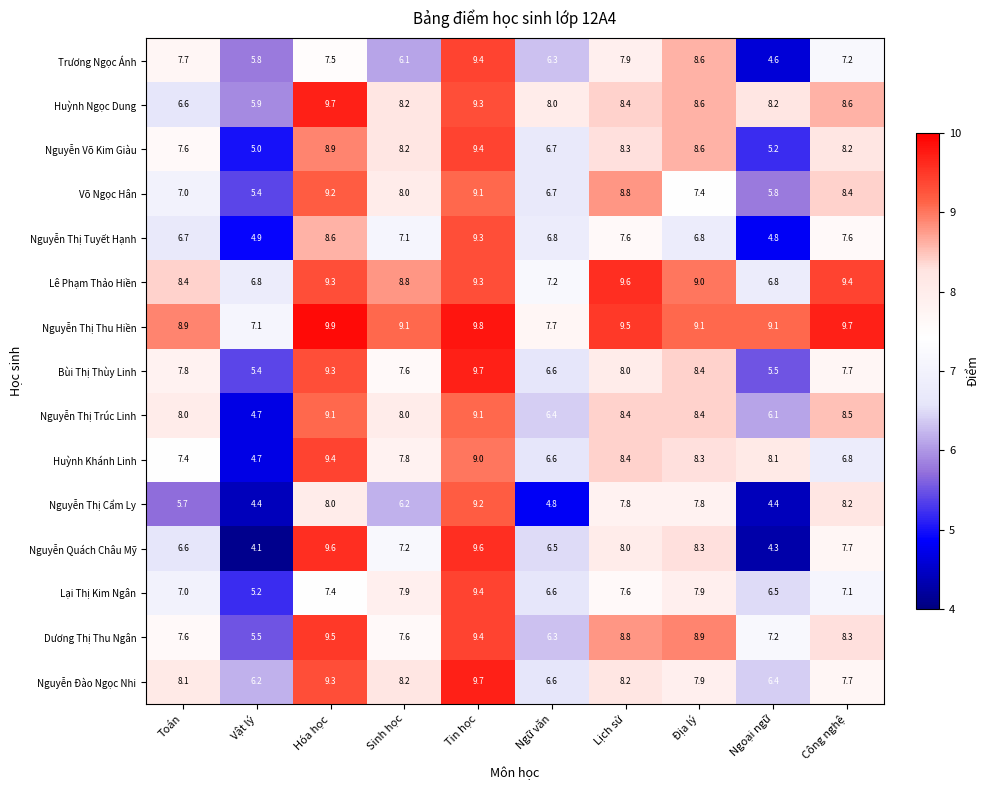

How many data points does each series have?

10